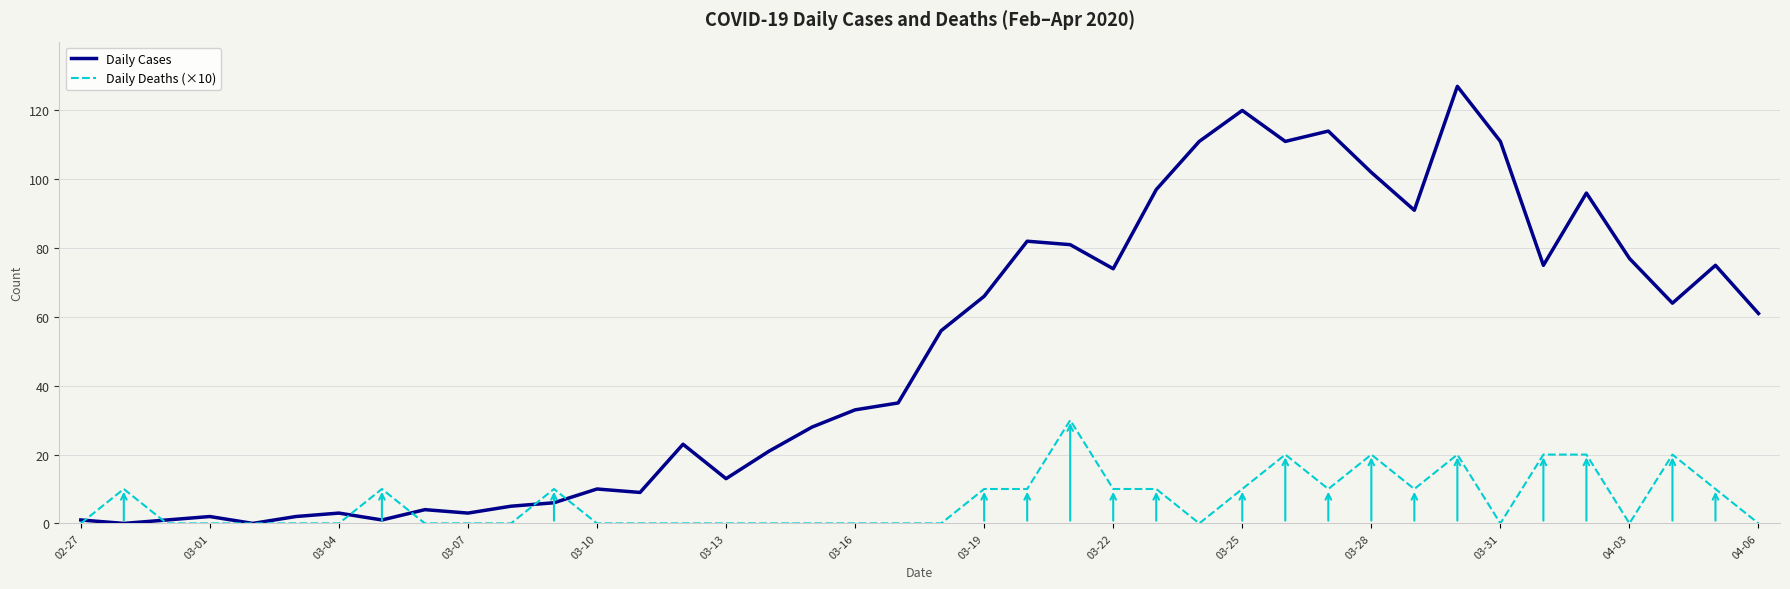

What is the greatest value displayed?

127